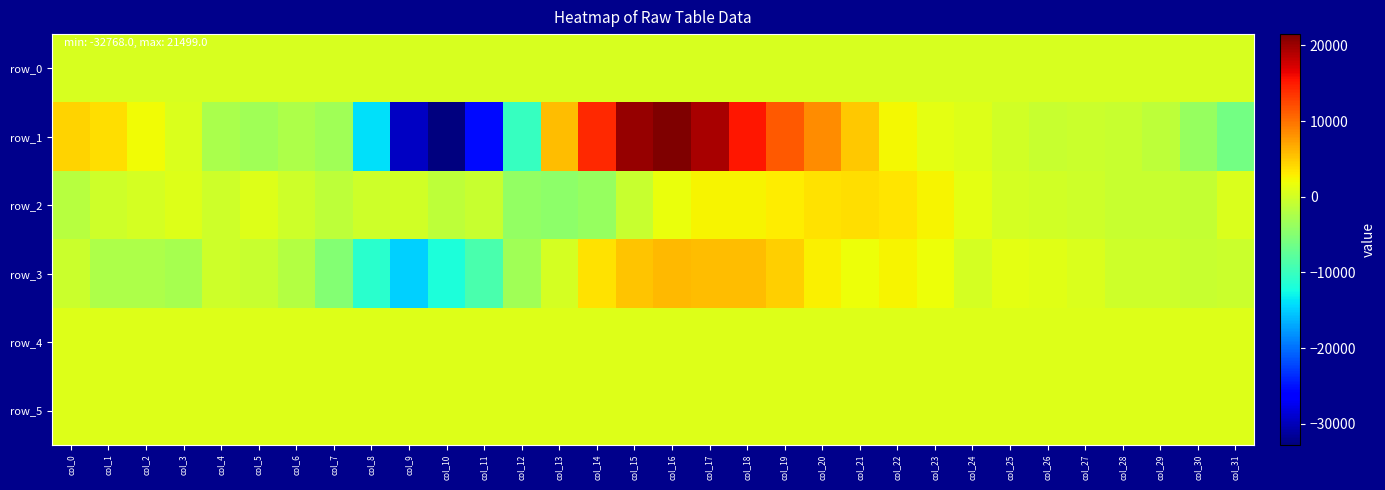

At col_30, list the series in order from largest to smallest.

row_5, row_4, row_0, row_3, row_2, row_1